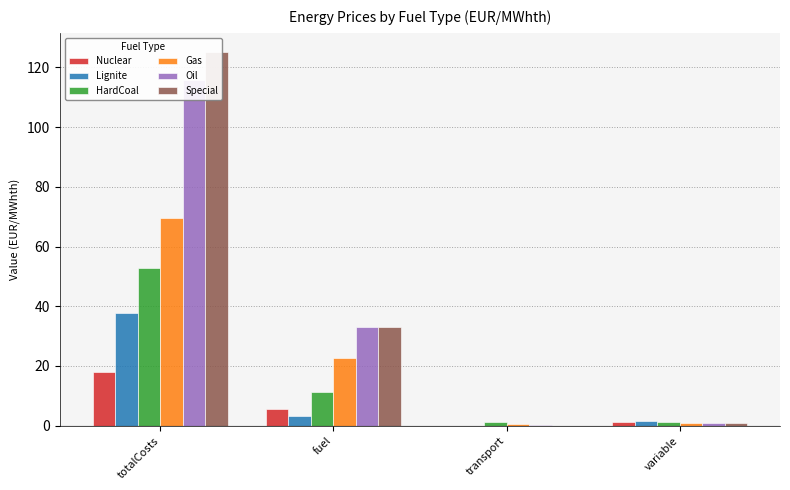

What is the total value across all series at totalCosts?

418.8